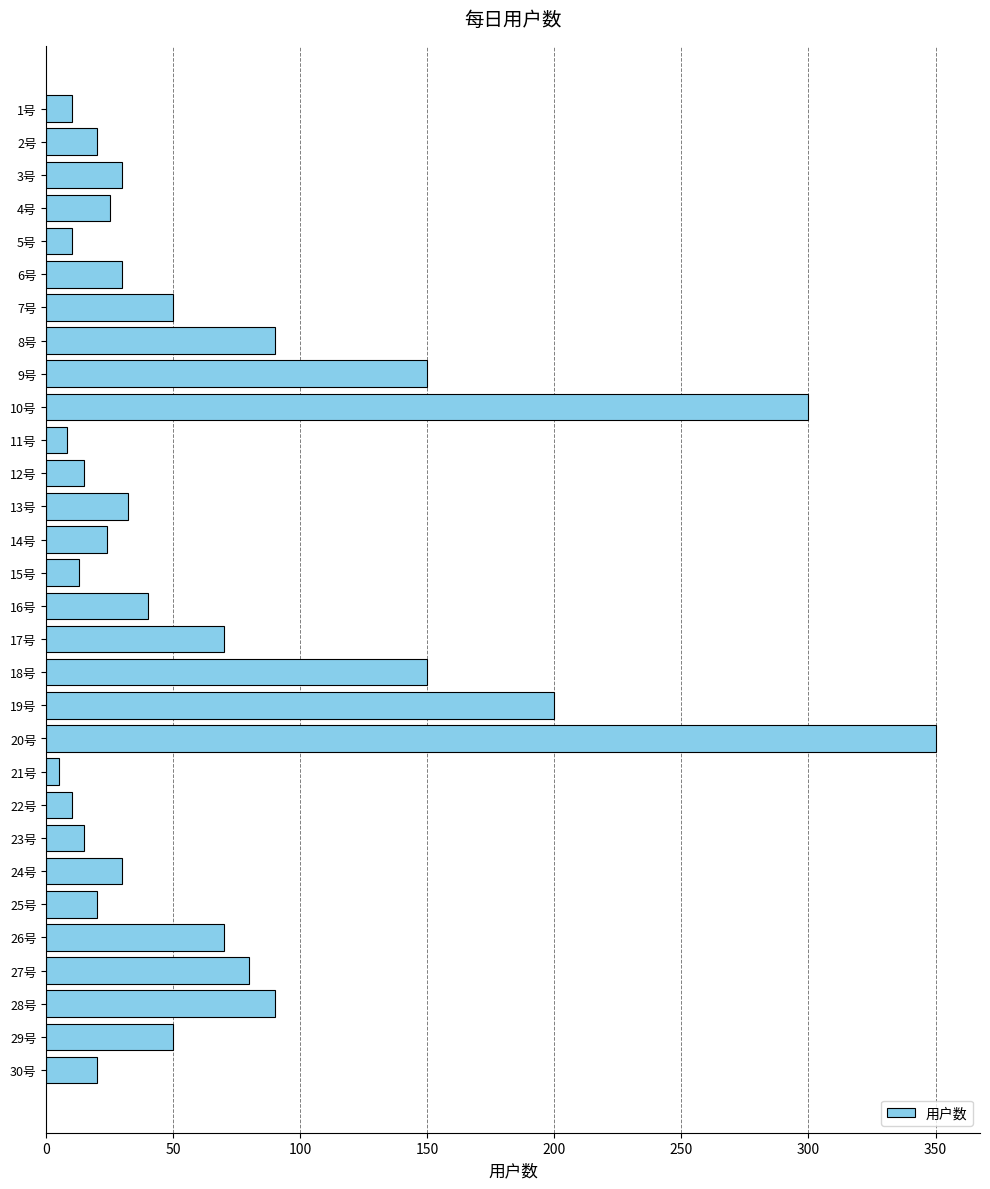

What is the difference between the second highest and minimum values?

295